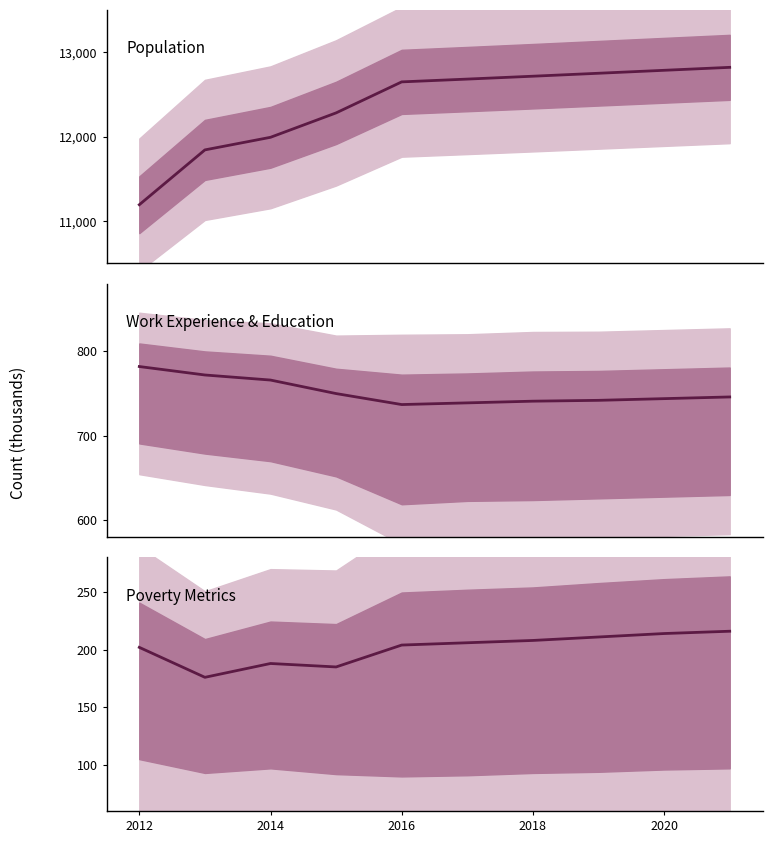

True or false: Poverty has more than 0 points higher than both neighbors.

True